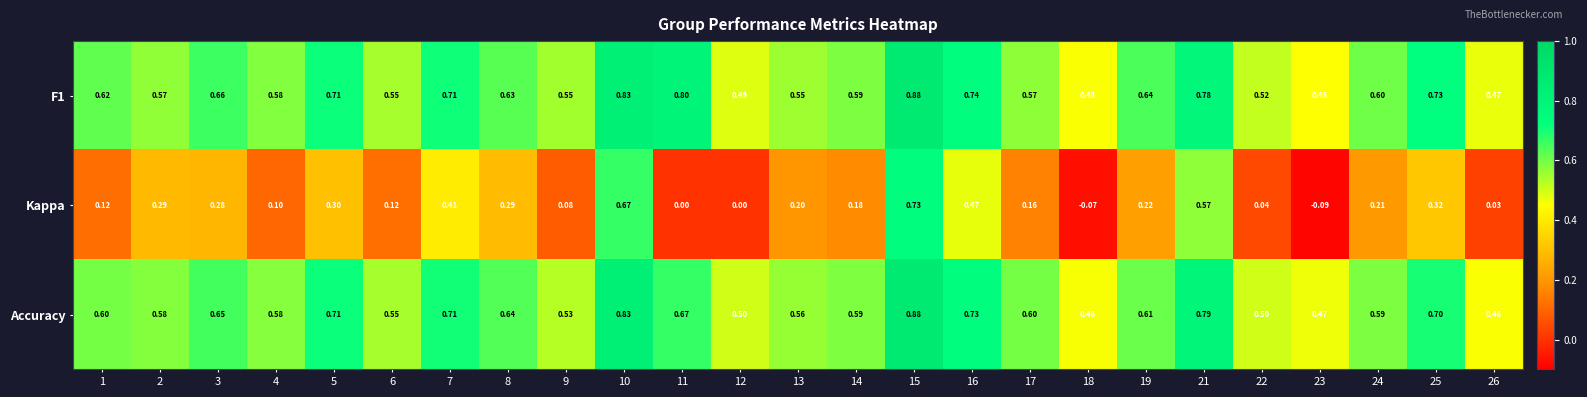

At which category is the sum across all series the highest?

15